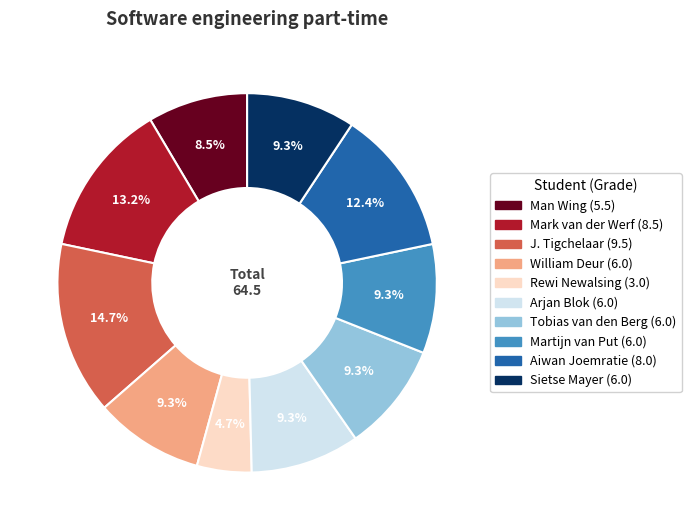

How many slices are in this pie chart?

10